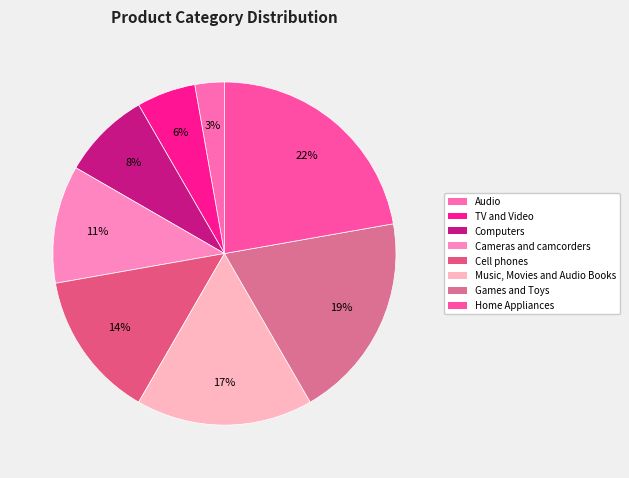

How many segments does this pie chart have?

8